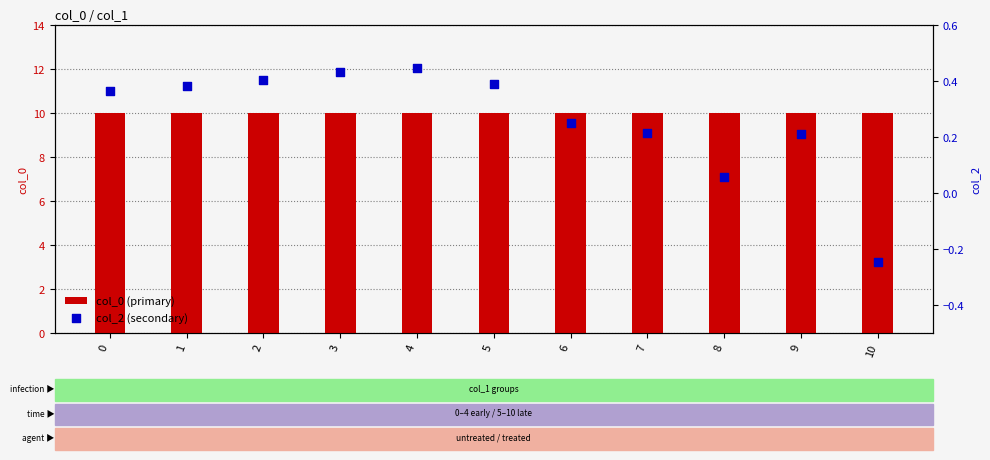

At which category is the sum across all series the highest?

4